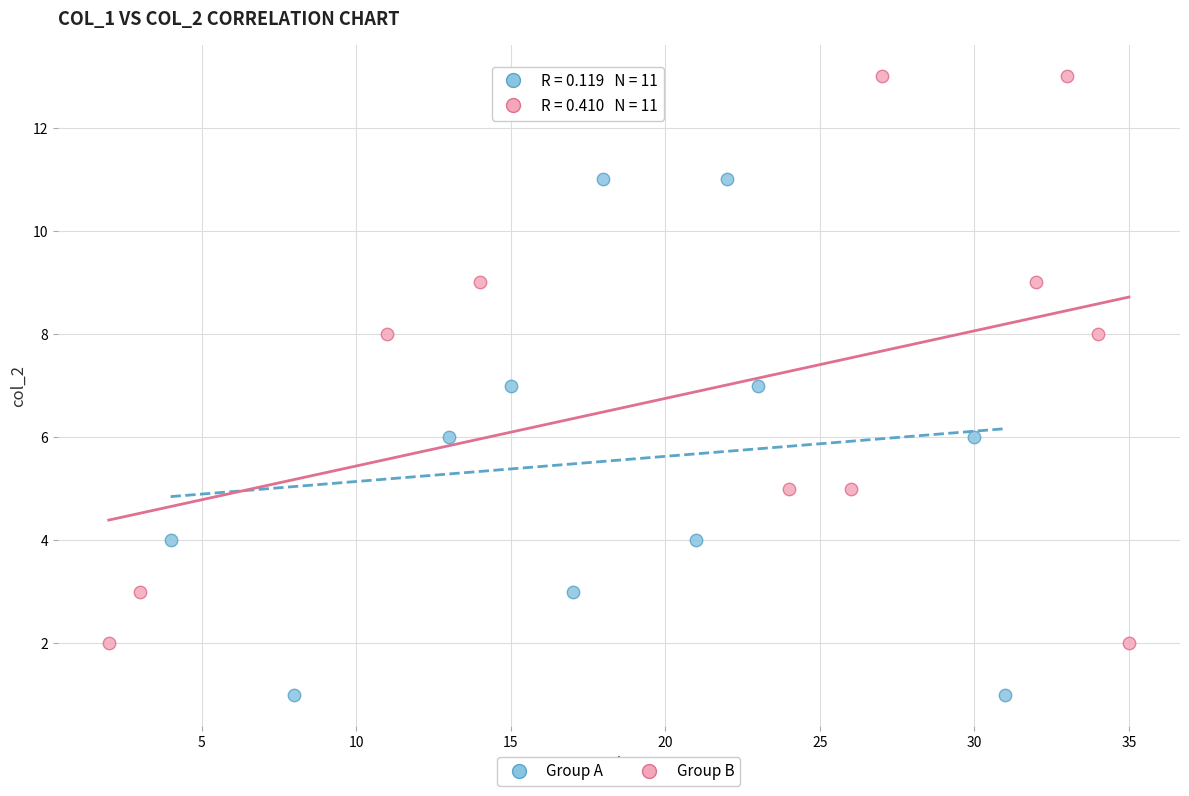

Which series contains the highest Y value?

Group B